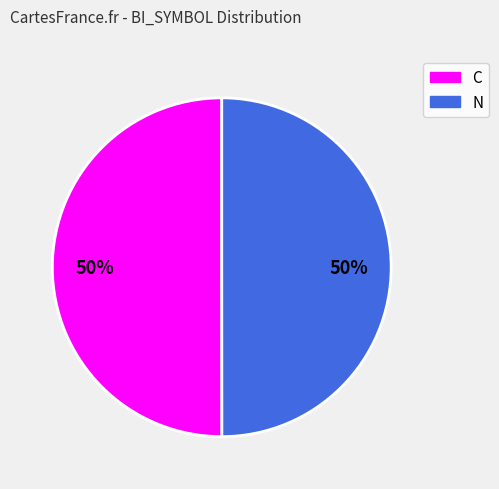

What is the ratio of the value at N to the value at C?

1.0